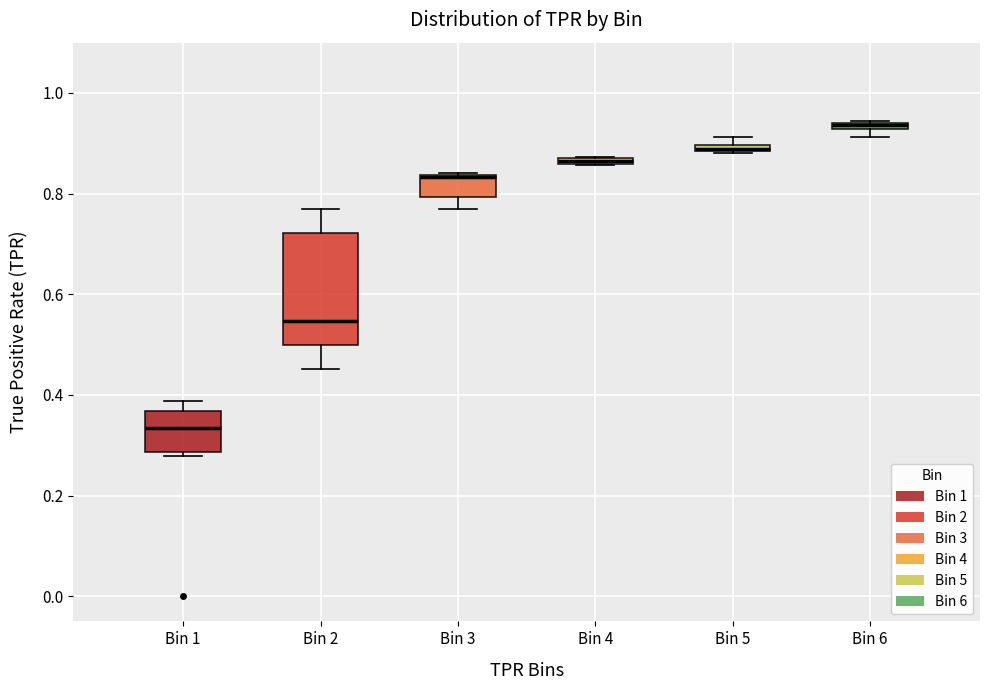

Comparing the boxes themselves (not the whiskers), which one is the tallest?

Bin 2